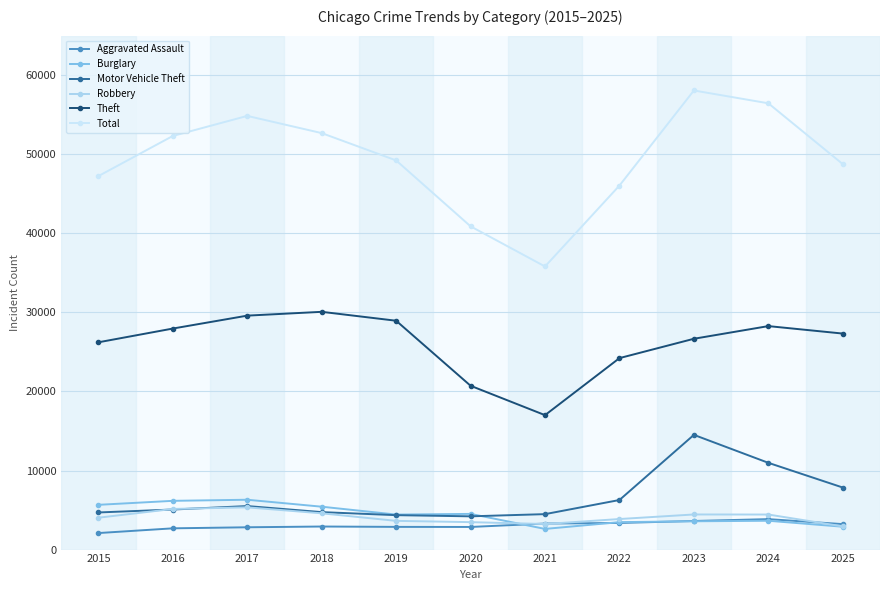

Which series has the widest spread of values?

Total